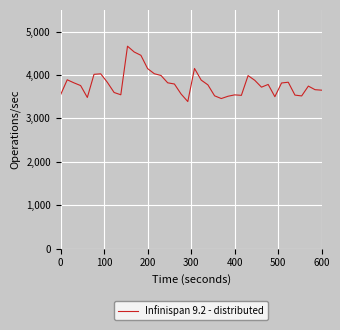

What is the difference between the maximum and minimum values?

1275.9